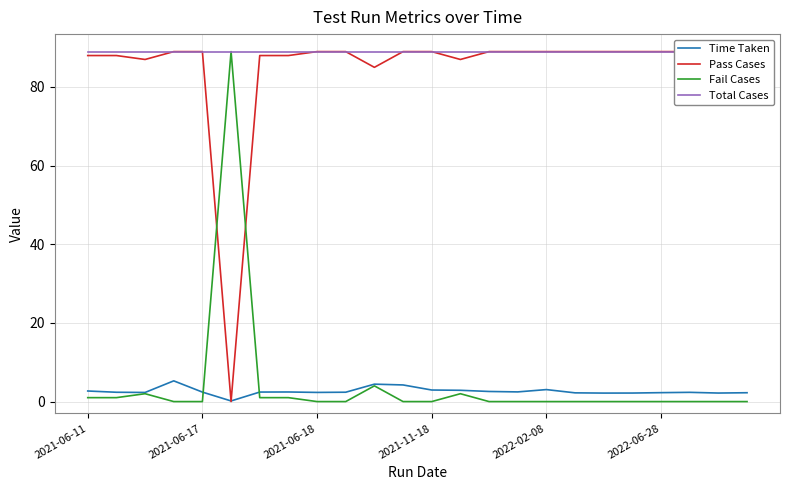

At how many categories does at least one series exceed 0?

24